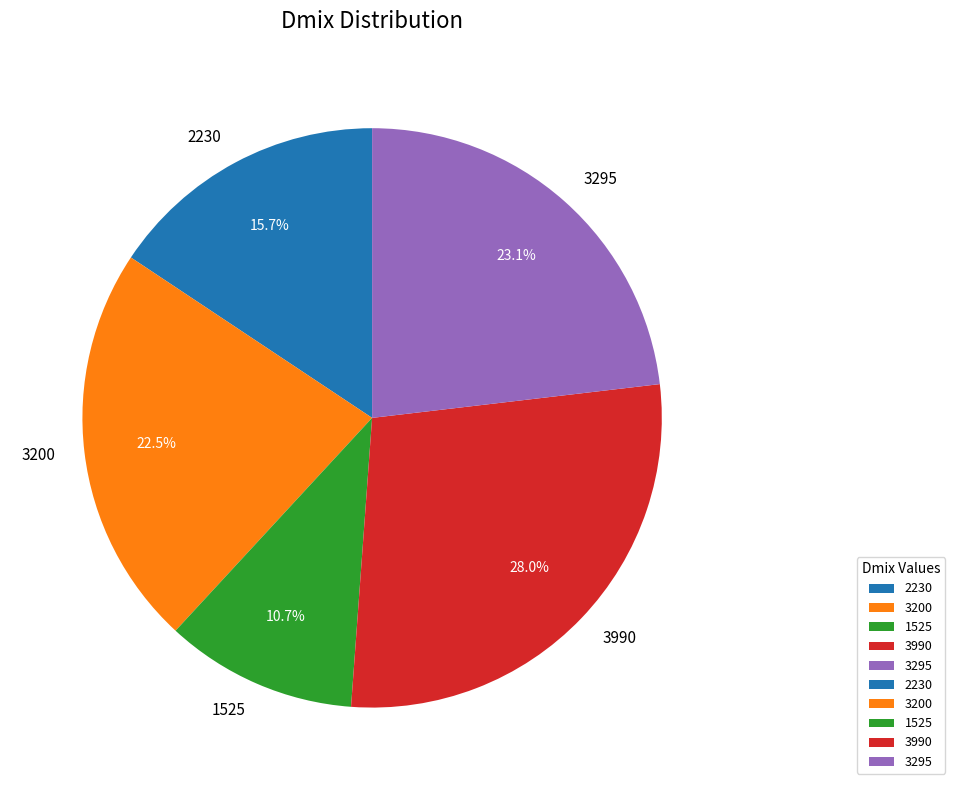

Rank the categories by value from lowest to highest.

1525, 2230, 3200, 3295, 3990